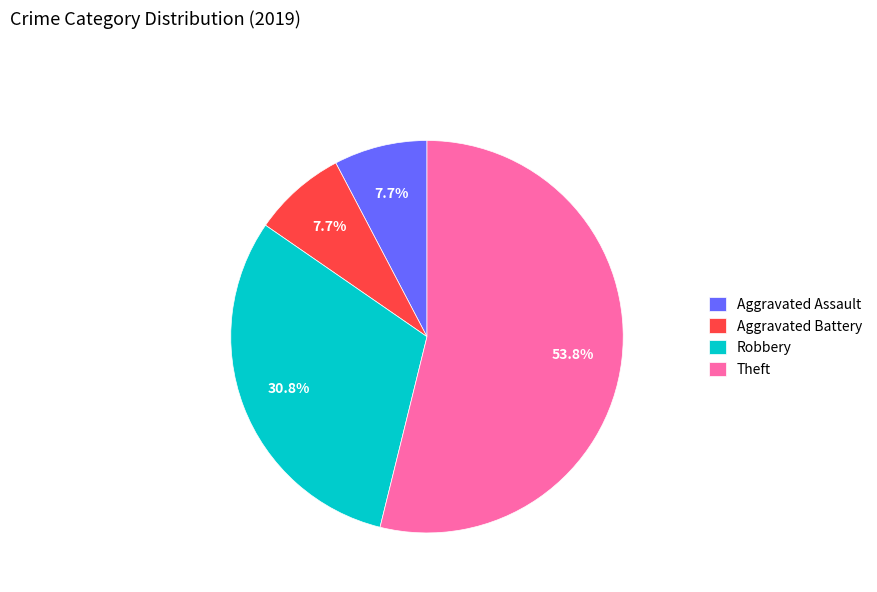

The Aggravated Assault slice represents 15% of the pie. True or false?

False